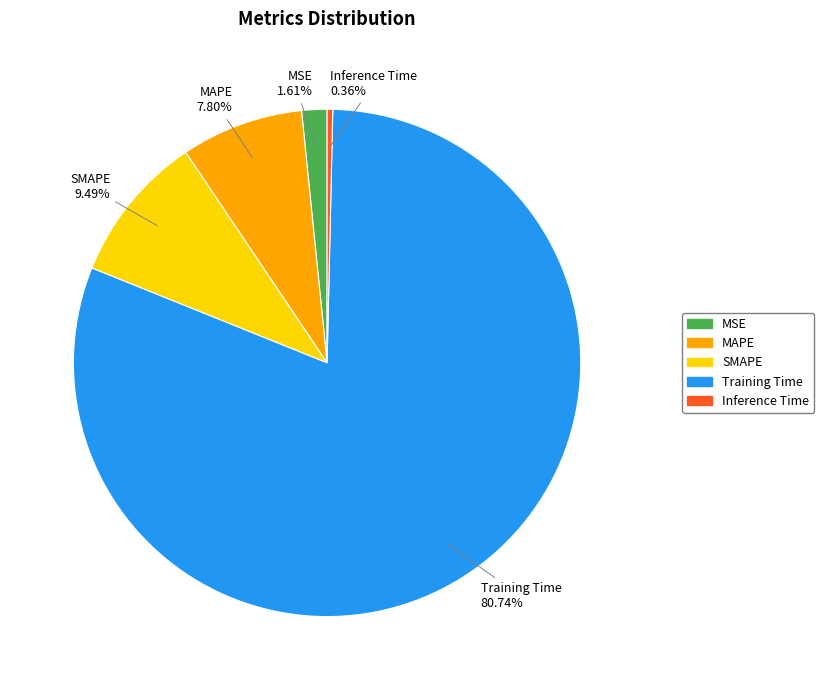

How many segments does this pie chart have?

5